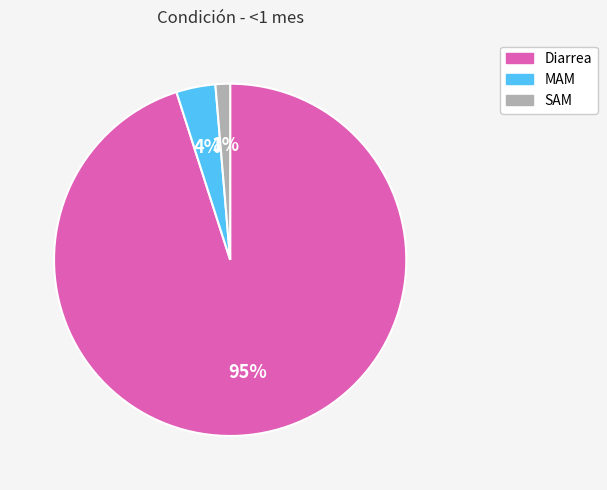

How many segments does this pie chart have?

3